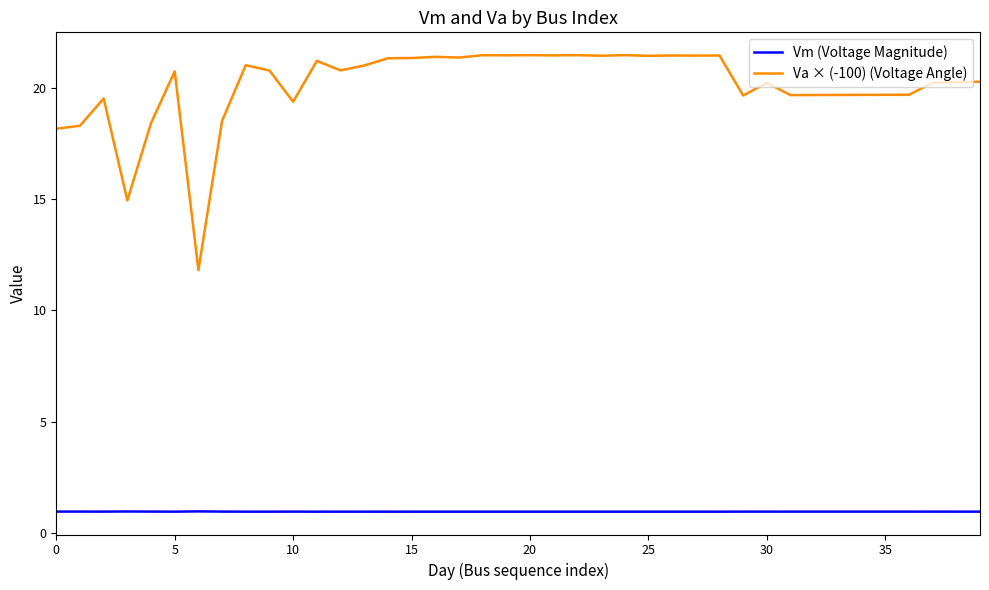

What is the maximum value shown in the chart?

21.5